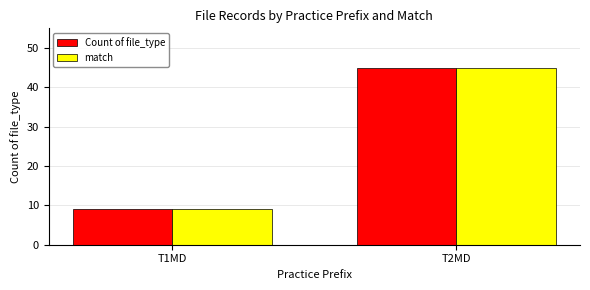

List the labels in order of match value, smallest first.

T1MD, T2MD